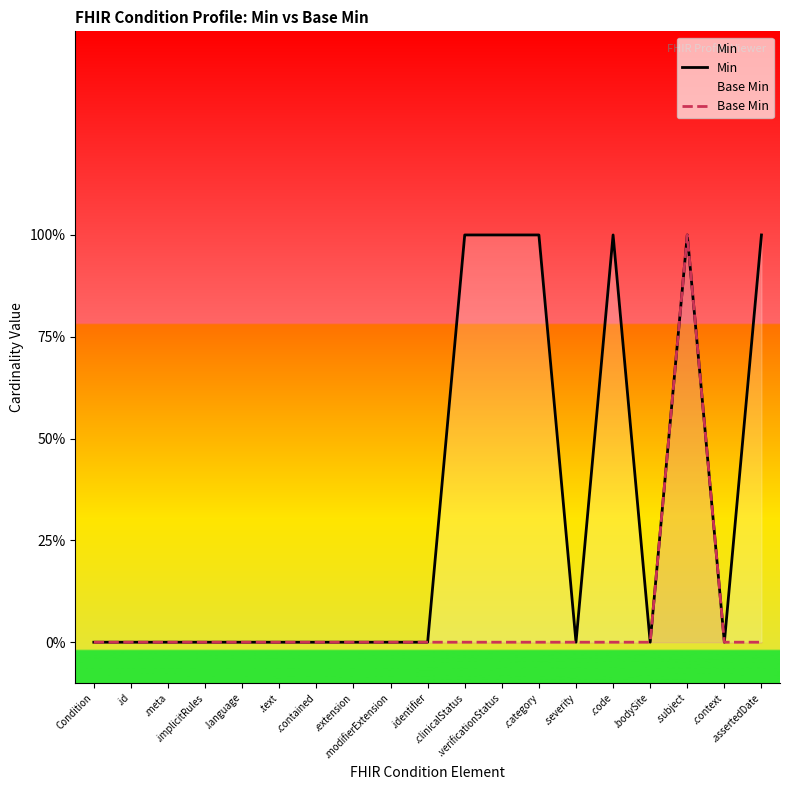

Between .bodySite and .assertedDate, which series saw the biggest shift?

Min